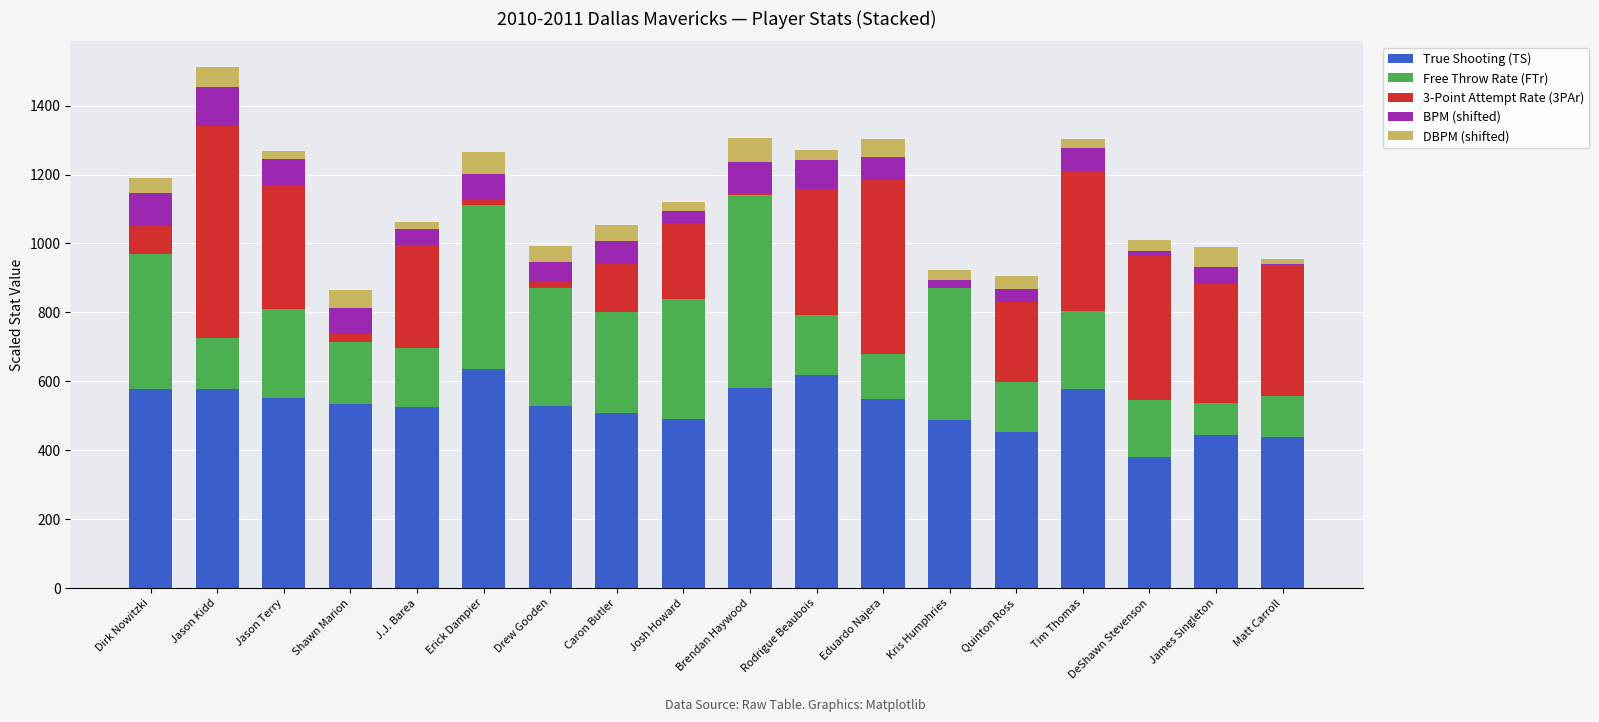

Read the True Shooting (TS) value at Caron Butler.

509